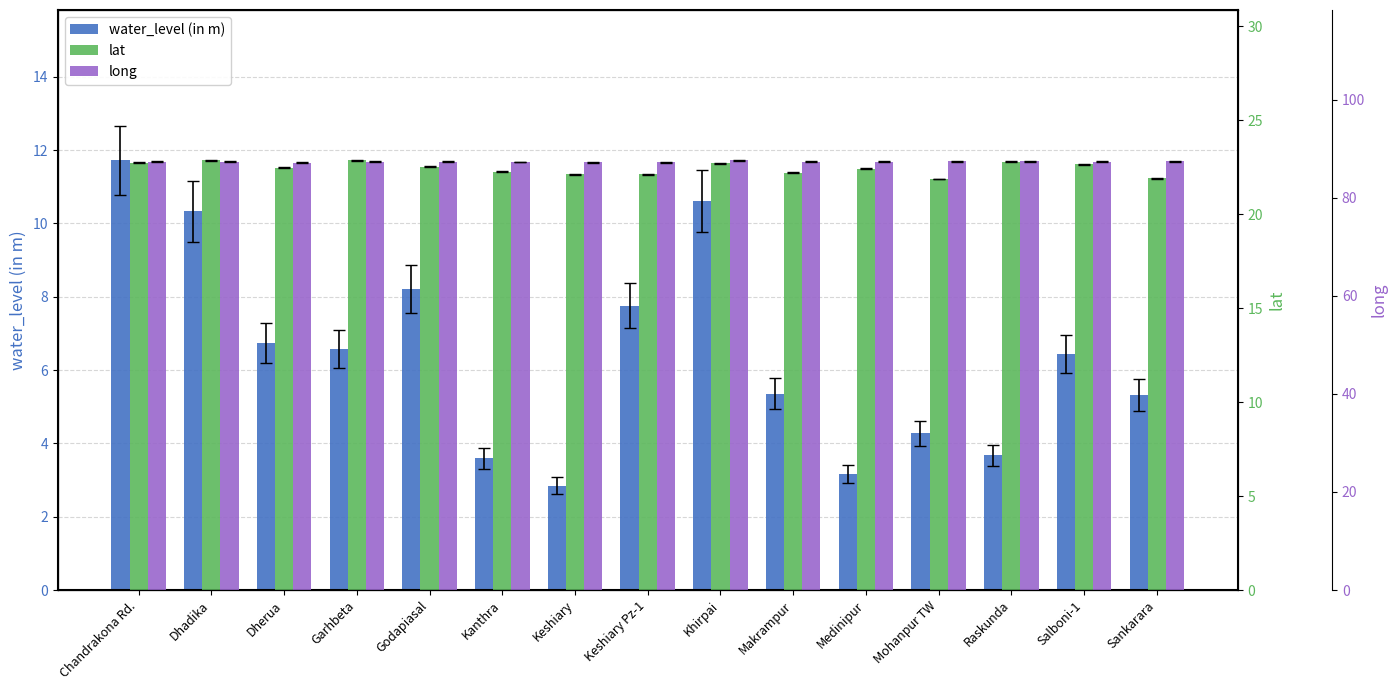

What is the sum of all water_level (in m) values?

96.6